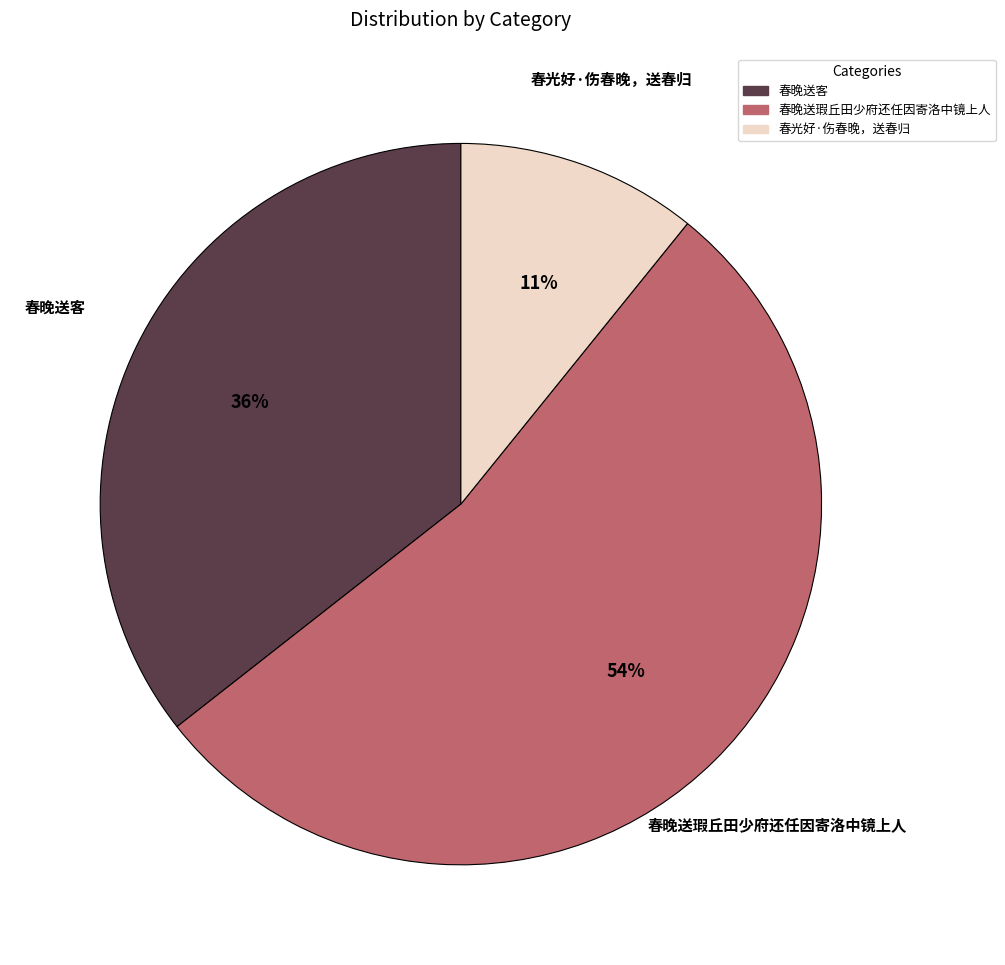

Which slice is the largest?

春晚送瑕丘田少府还任因寄洛中镜上人